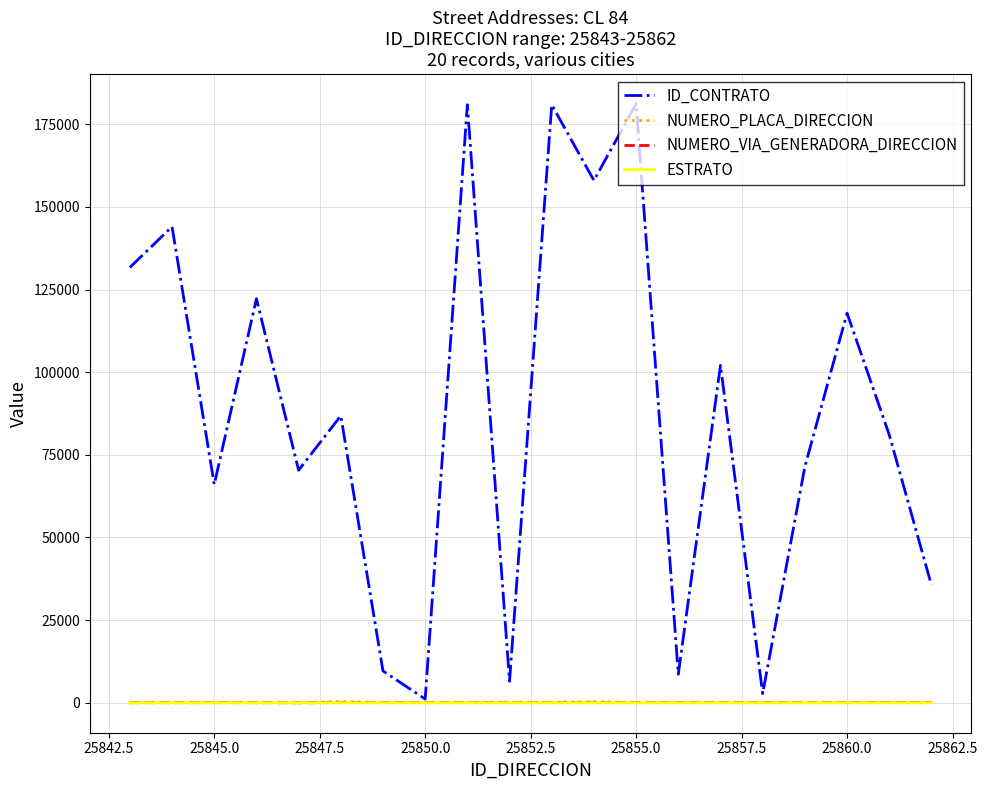

Which series has the largest total across all categories?

ID_CONTRATO